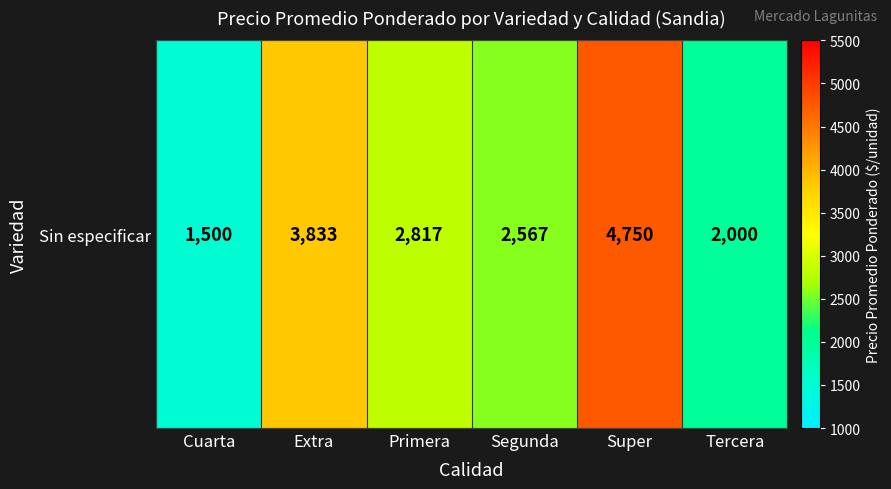

What is the smallest value displayed?

1500